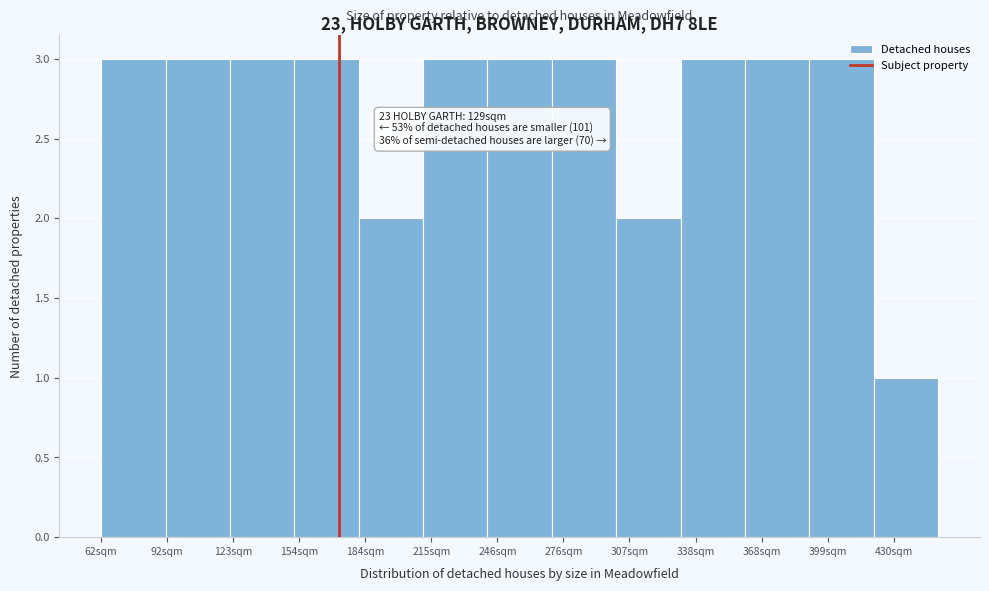

Reading right to left, extract all data points from this chart.

1	3	3	3	2	3	3	3	2	3	3	3	3